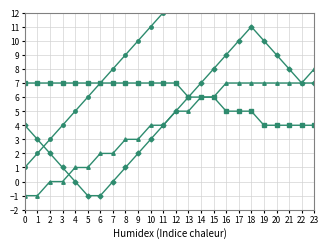

What is the sum of the 對映總表 values at 12 and 9?

7